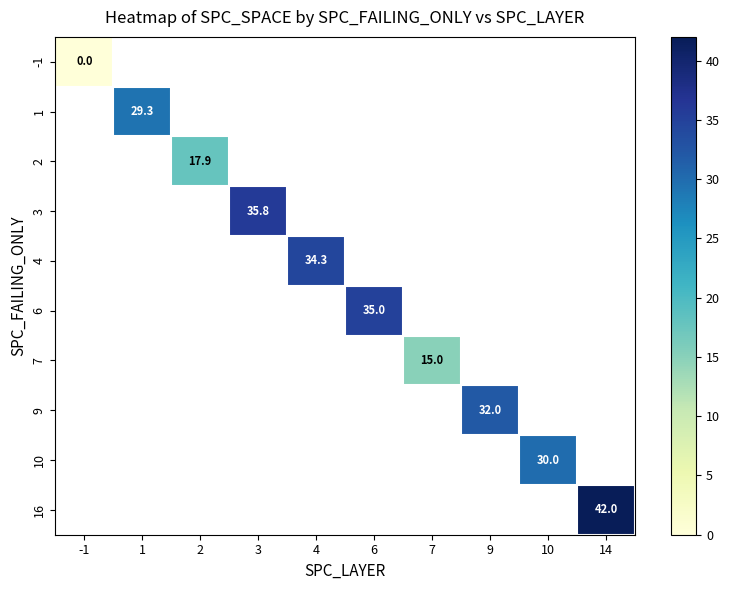

At how many categories does at least one series exceed 29?

7